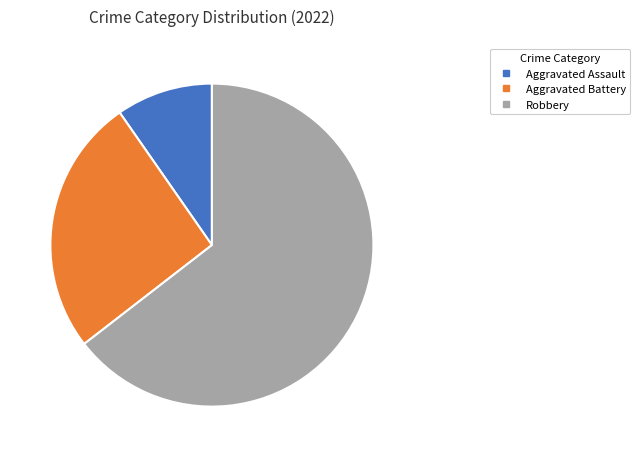

Does any single category account for the majority?

Yes